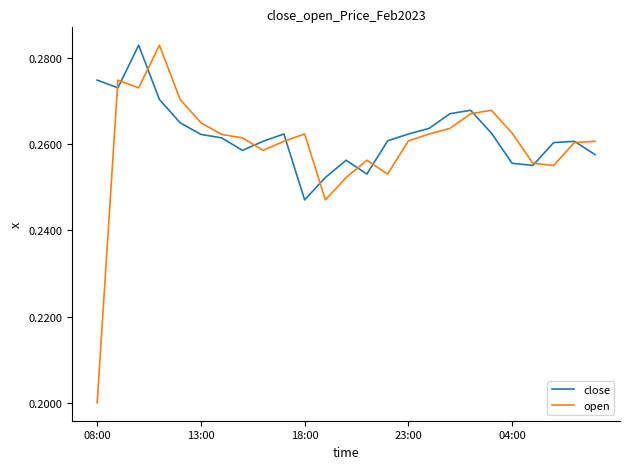

Which series has the widest spread of values?

open